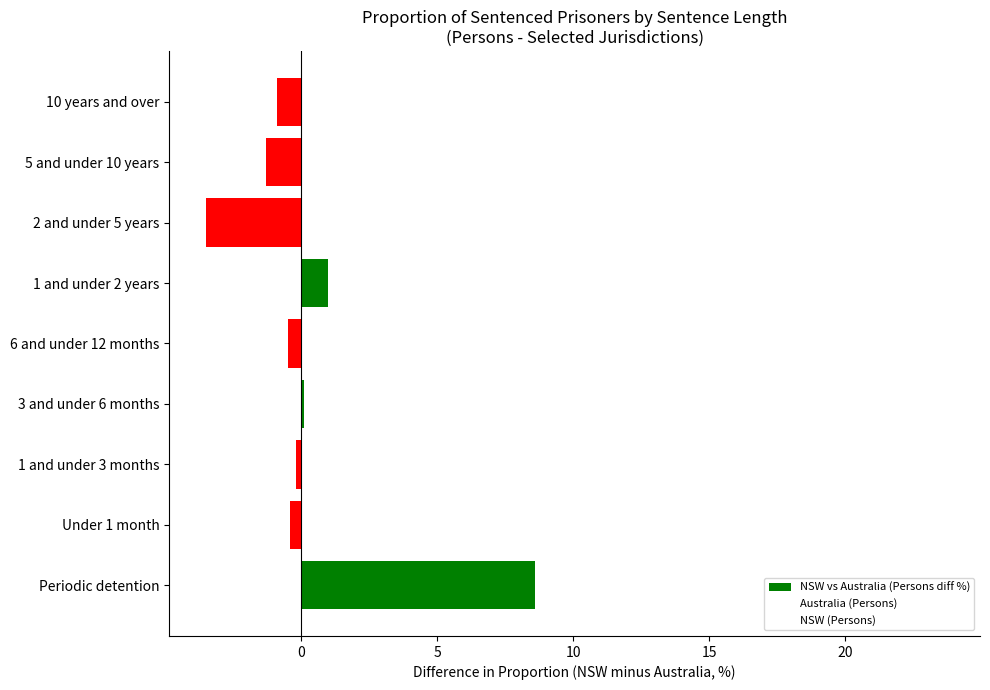

What is the smallest value displayed?

-3.5